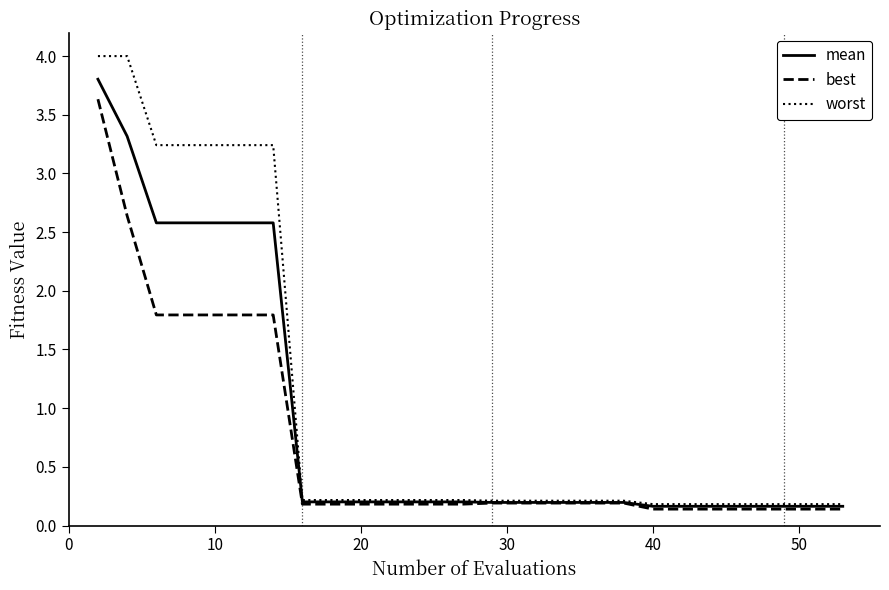

What is the highest value of the mean series?

3.8